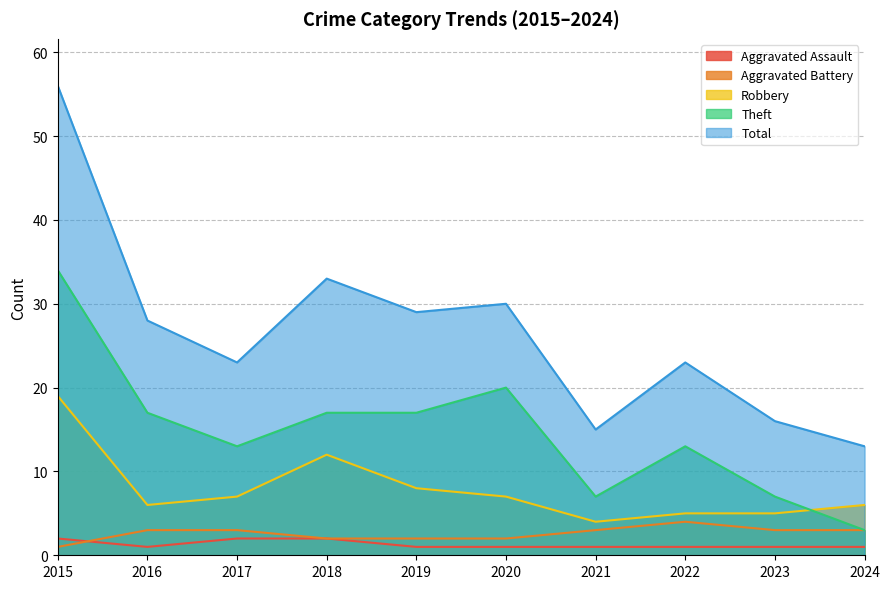

Reading left to right, extract all data points from this chart.

Aggravated Assault: 2	1	2	2	1	1	1	1	1	1
Aggravated Battery: 1	3	3	2	2	2	3	4	3	3
Robbery: 19	6	7	12	8	7	4	5	5	6
Theft: 34	17	13	17	17	20	7	13	7	3
Total: 56	28	23	33	29	30	15	23	16	13